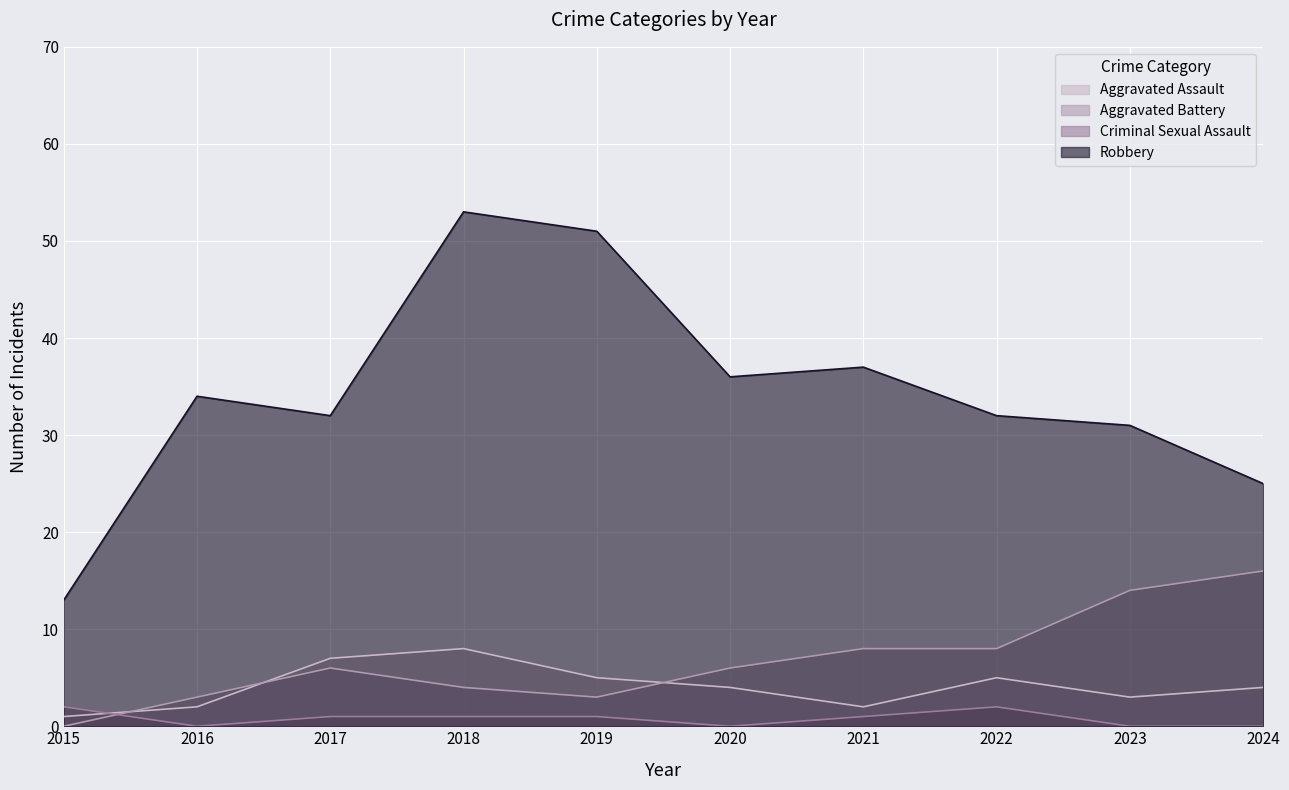

How many lines are shown in the chart?

4